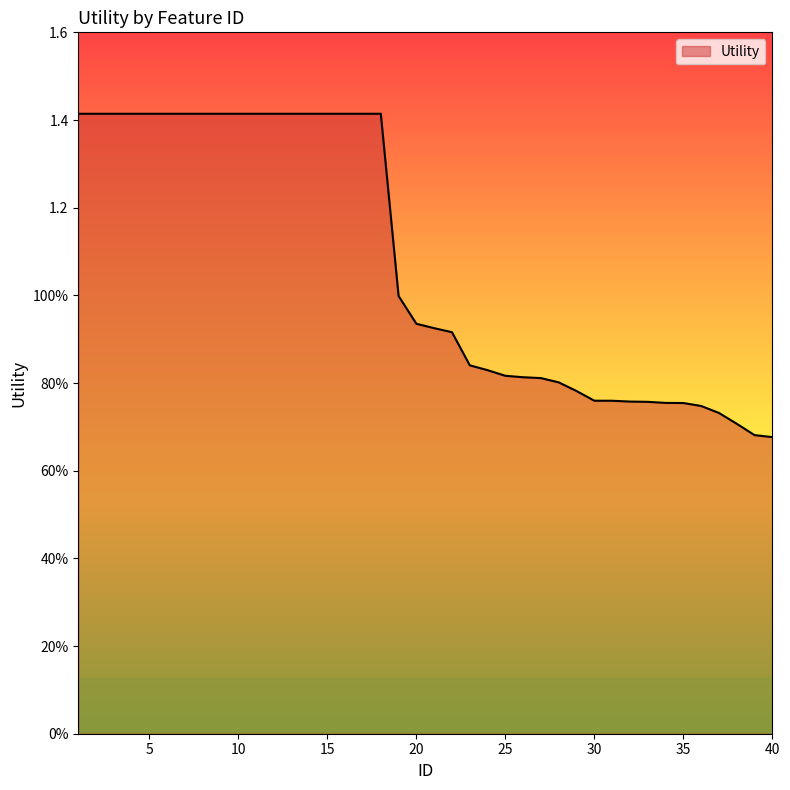

What is the sum of all values?

43.0